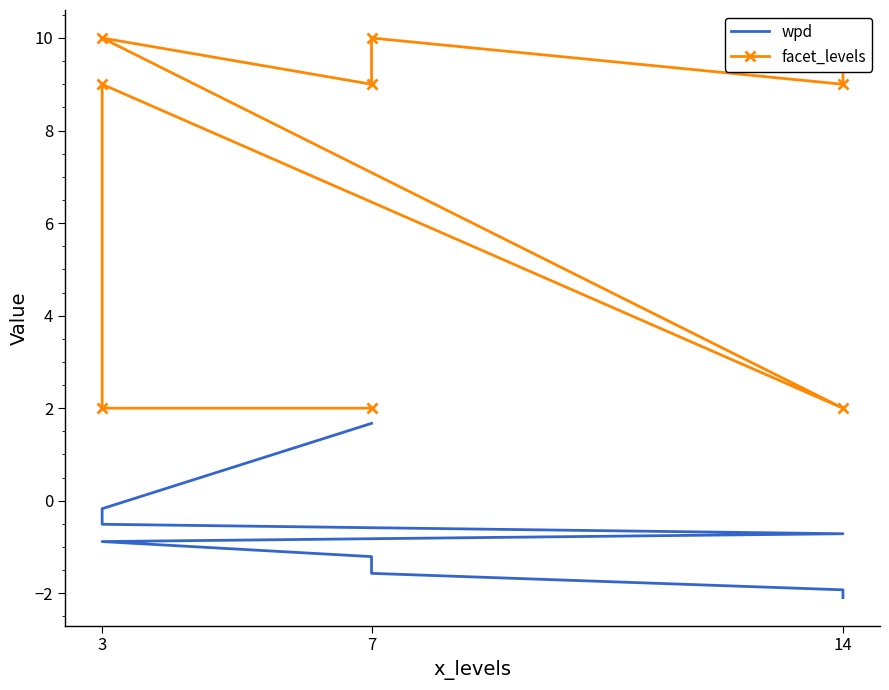

How many lines are shown in the chart?

2